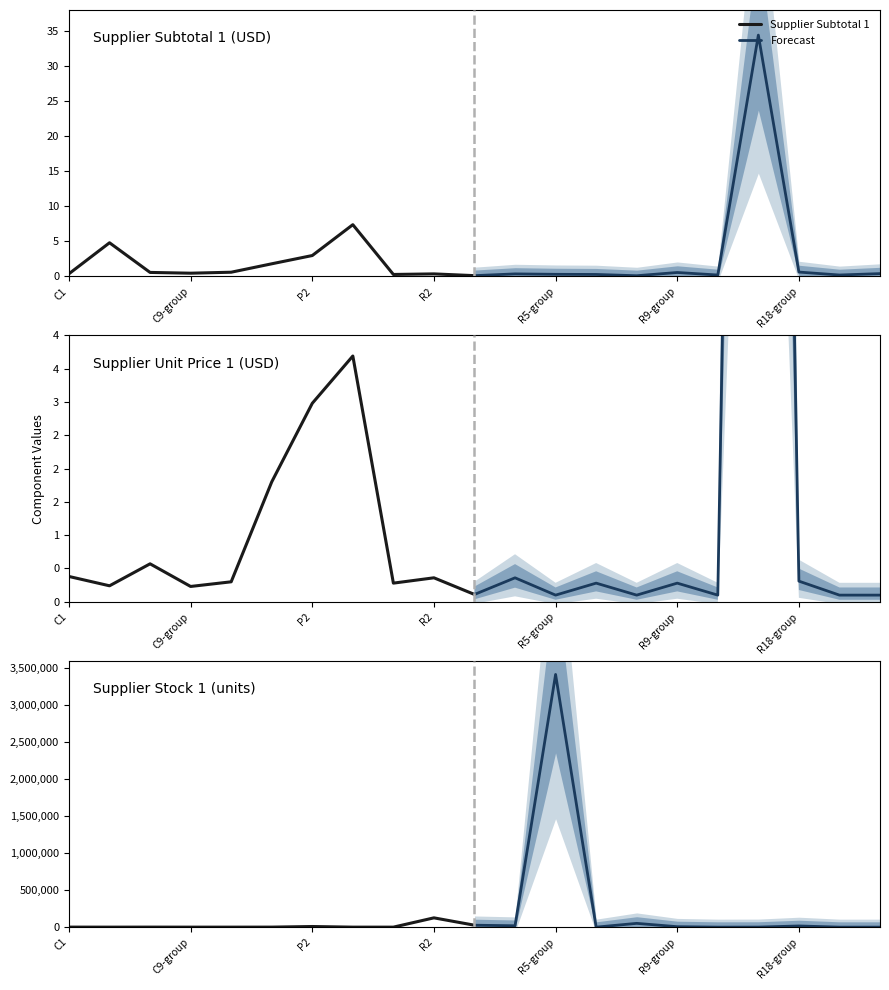

Which series has the largest range (max minus min)?

Supplier Stock 1